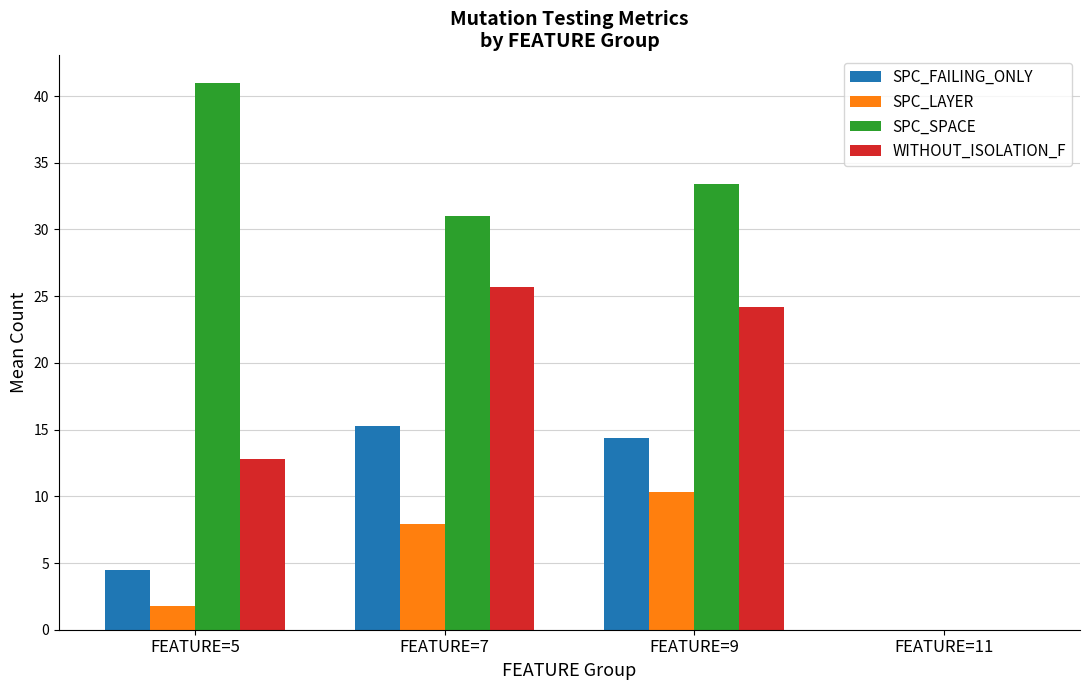

How many data points does each series have?

4